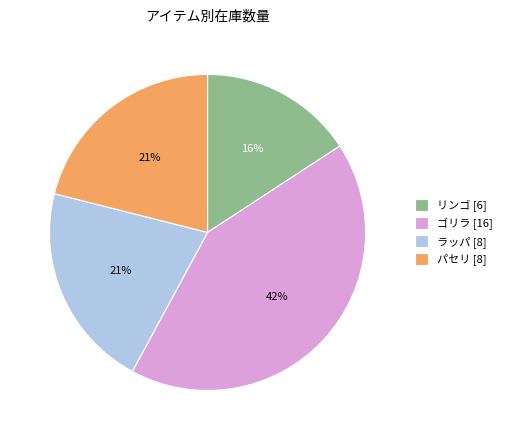

How many slices are in this pie chart?

4